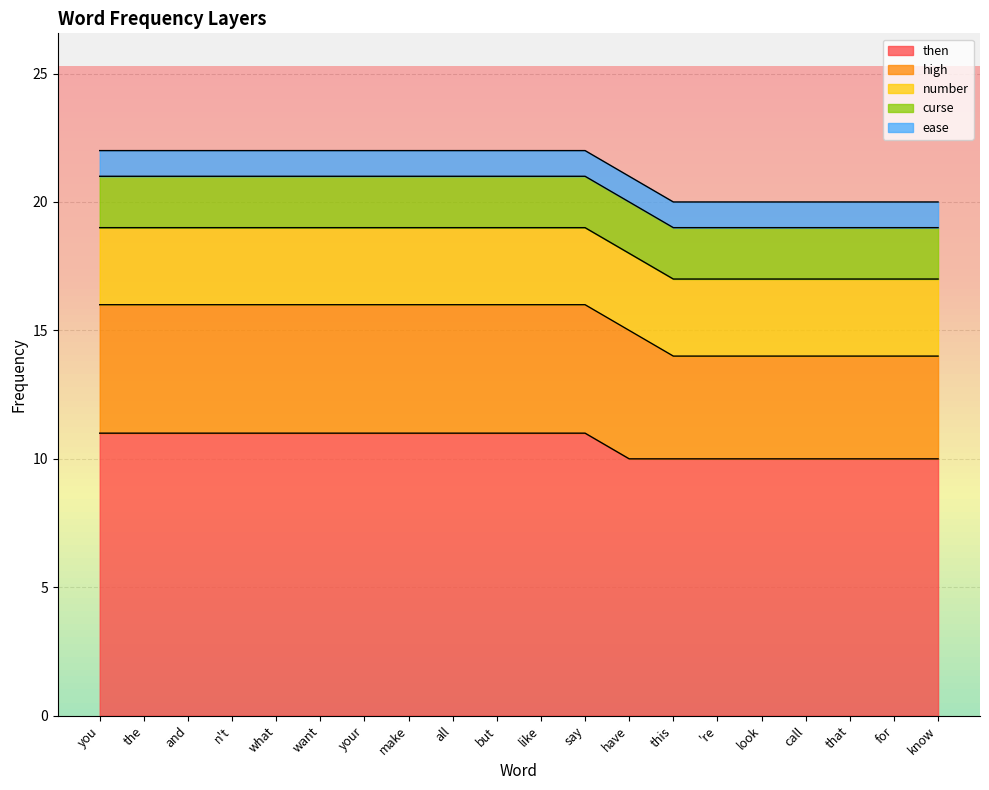

What is the maximum value shown in the chart?

11